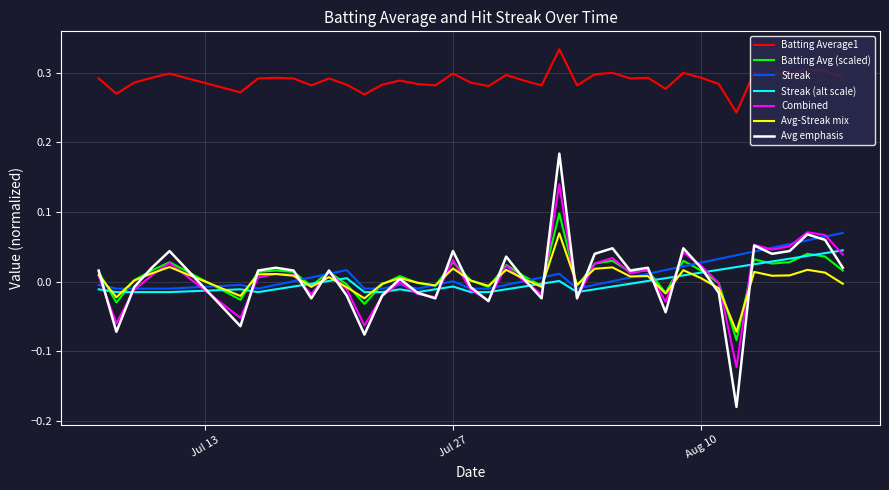

Which series has the largest total across all categories?

Batting Average1